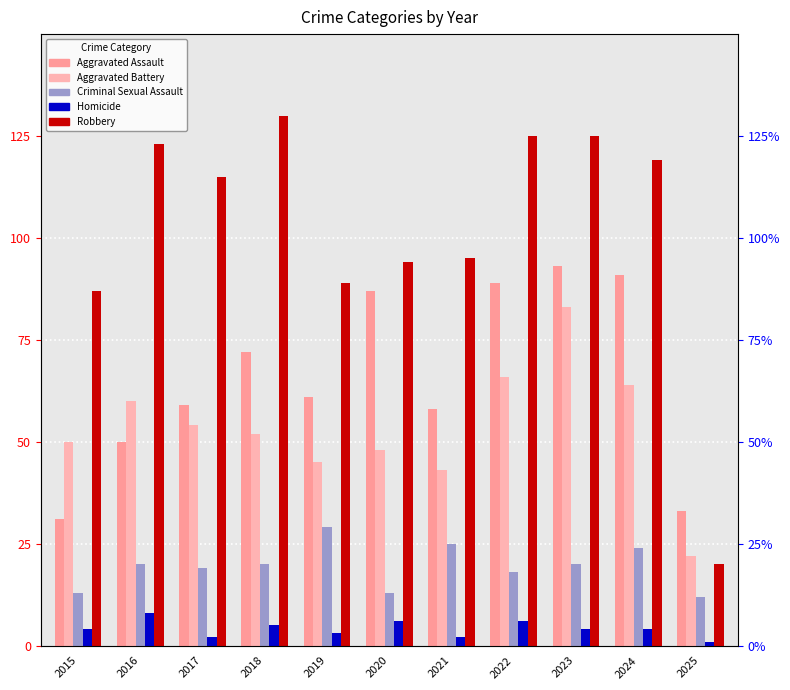

Count the number of data series in this chart.

5